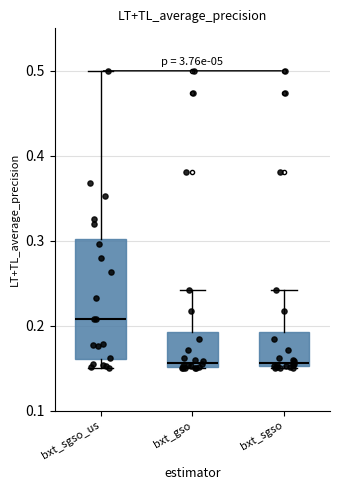

Which box is the tallest, from its lower edge to its upper edge?

bxt_sgso_us